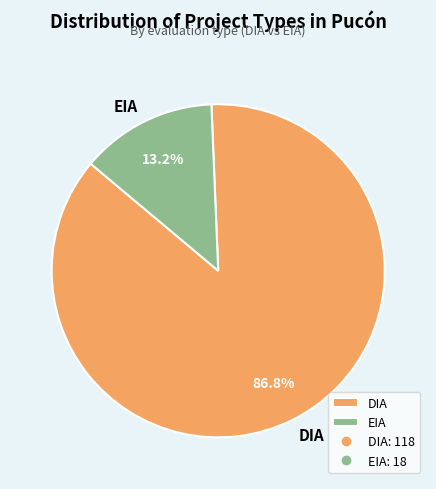

Rank the categories by value from highest to lowest.

DIA, EIA